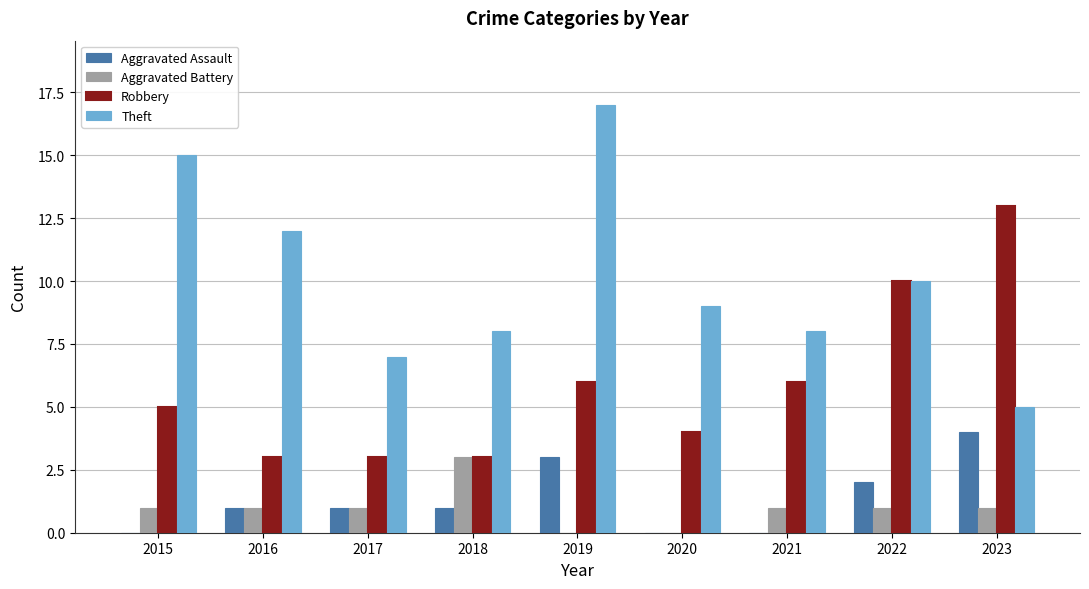

The Robbery series shows 13 at 2023. True or false?

True